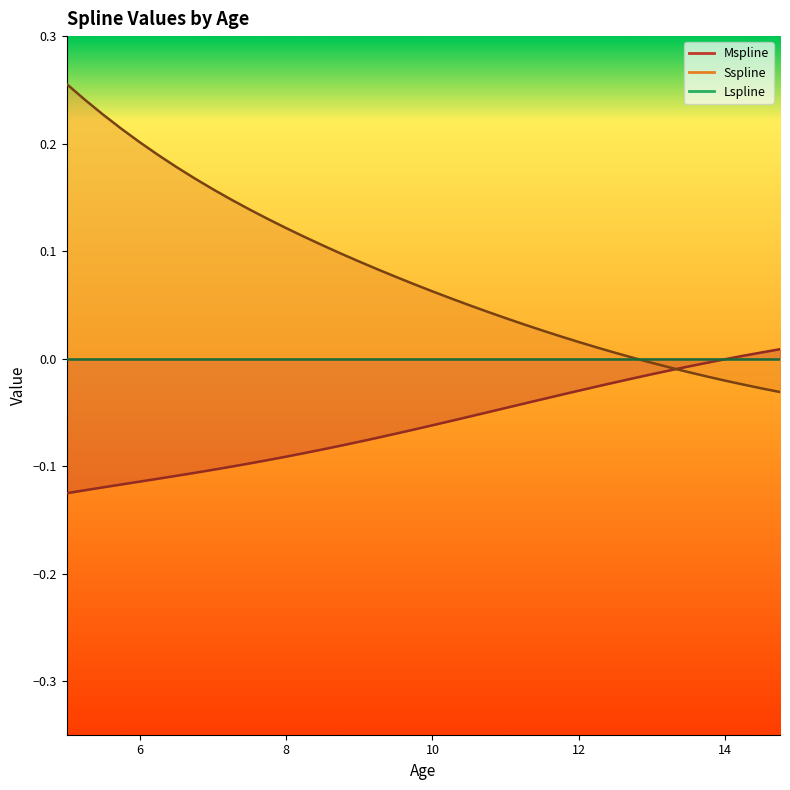

How many times do Mspline and Sspline cross each other?

1